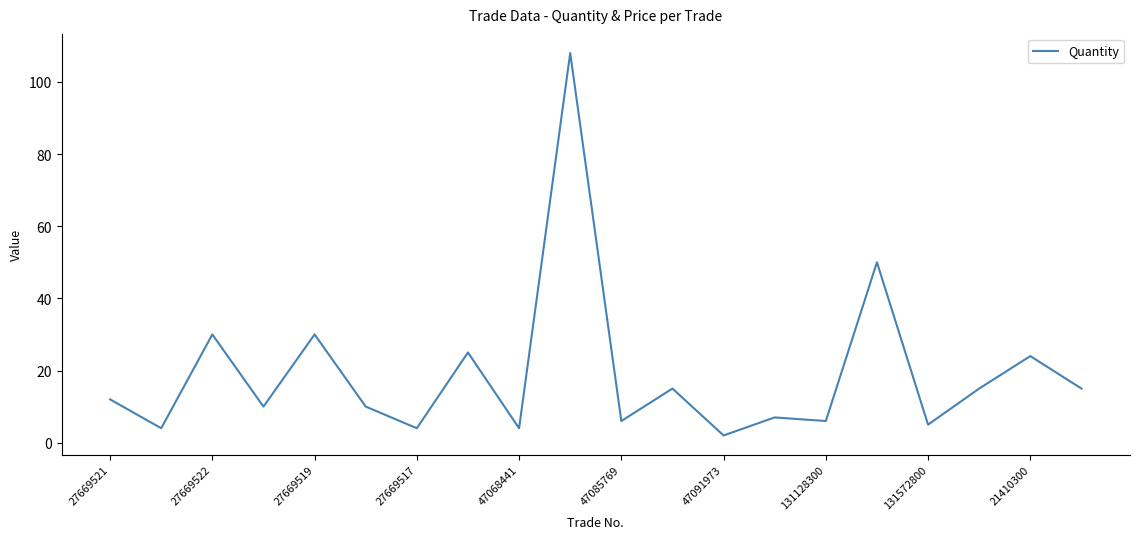

What is the maximum value shown in the chart?

108